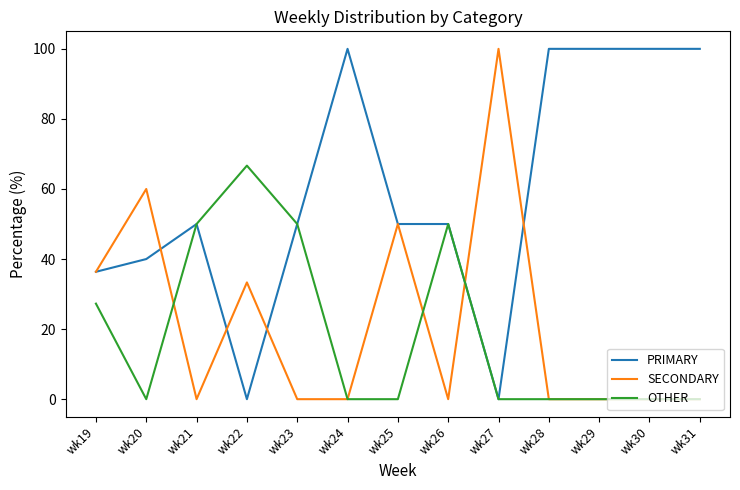

What is the approximate value of PRIMARY at wk25?

50.0